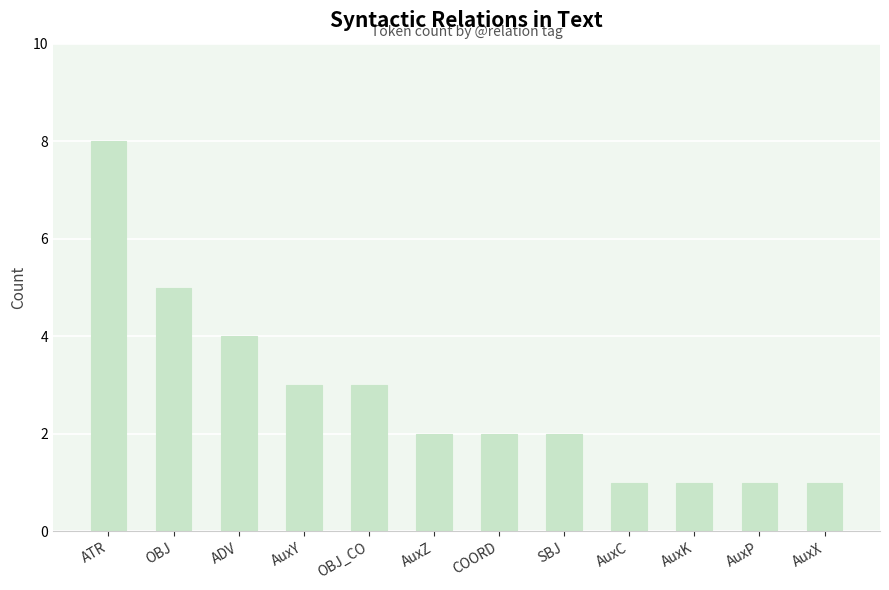

True or false: the data shows 5 at OBJ_CO.

False